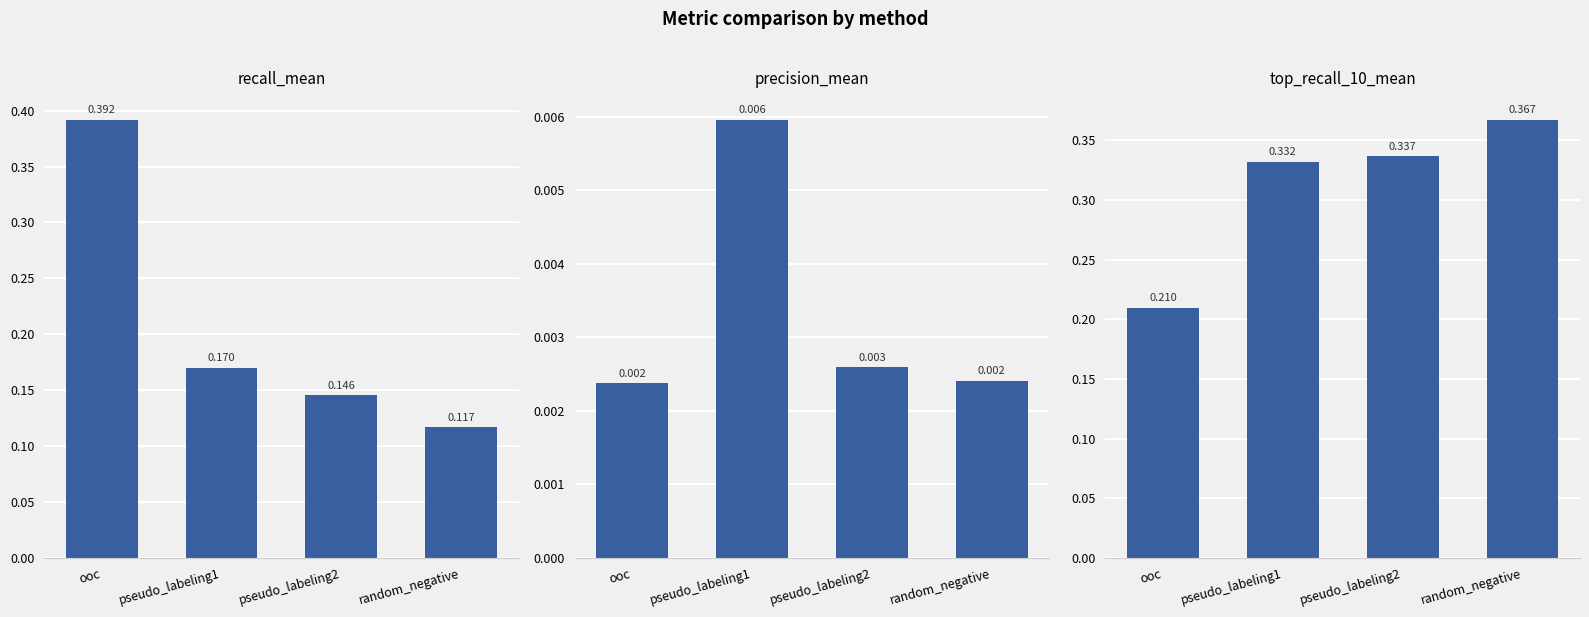

Is it true that precision_mean equals 0.0 at pseudo_labeling2?

True